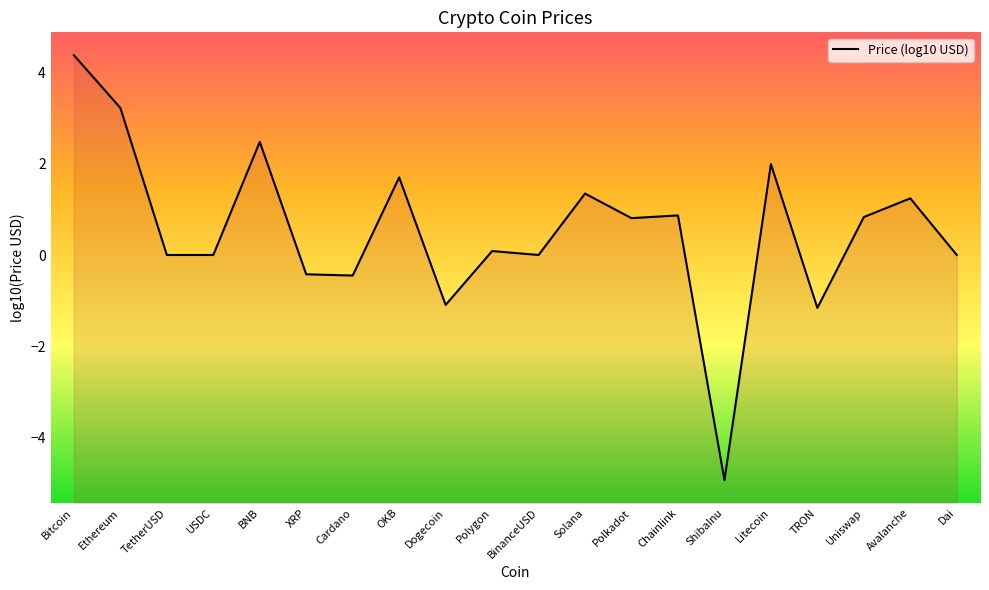

The value at XRP is -0.4. True or false?

True